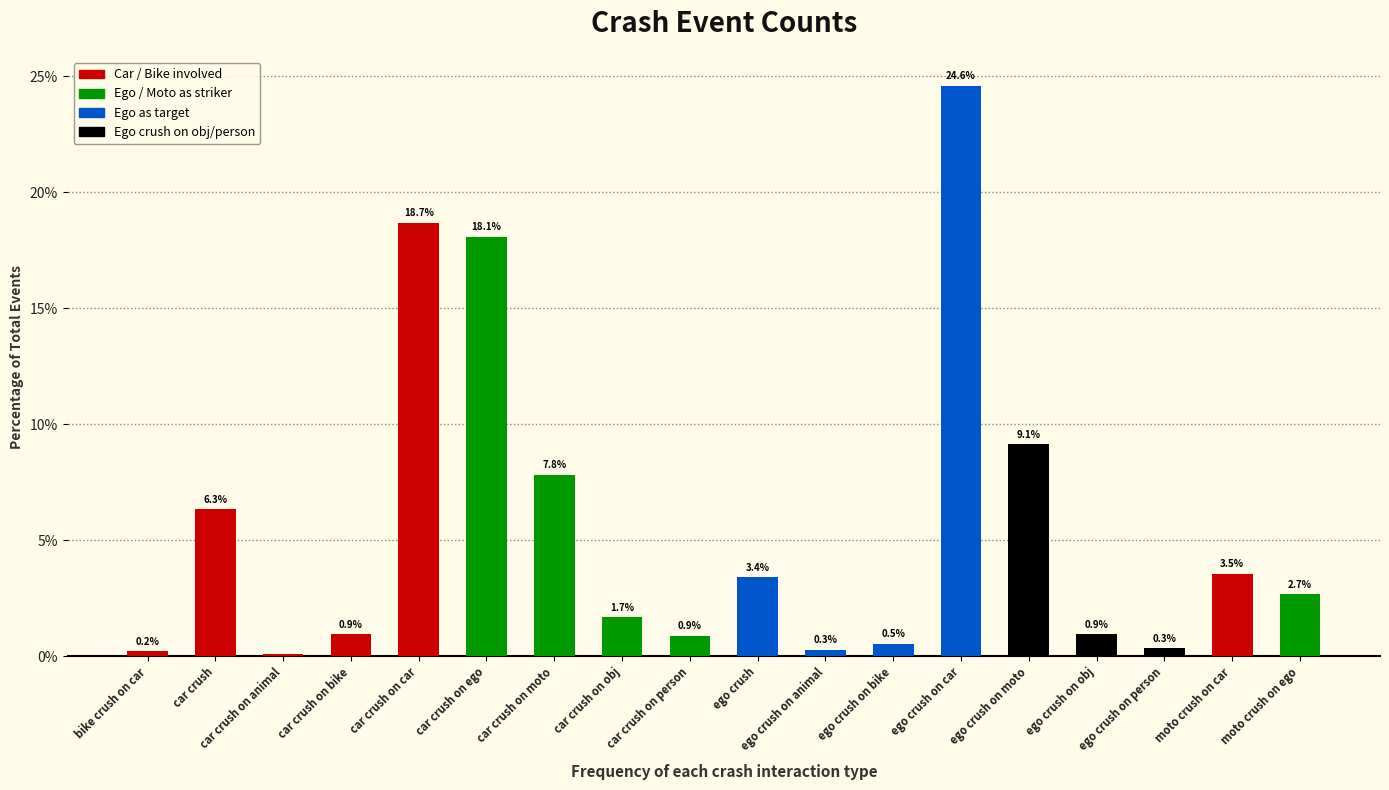

What is the change in value from car crush on moto to ego crush?

-4.4